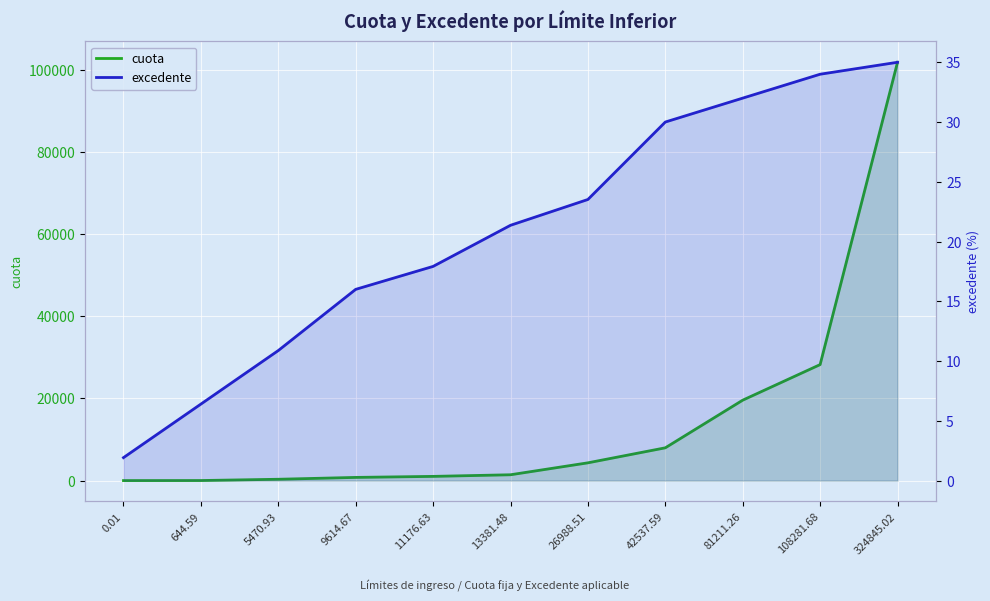

True or false: excedente has more than 1 interior local peaks.

False